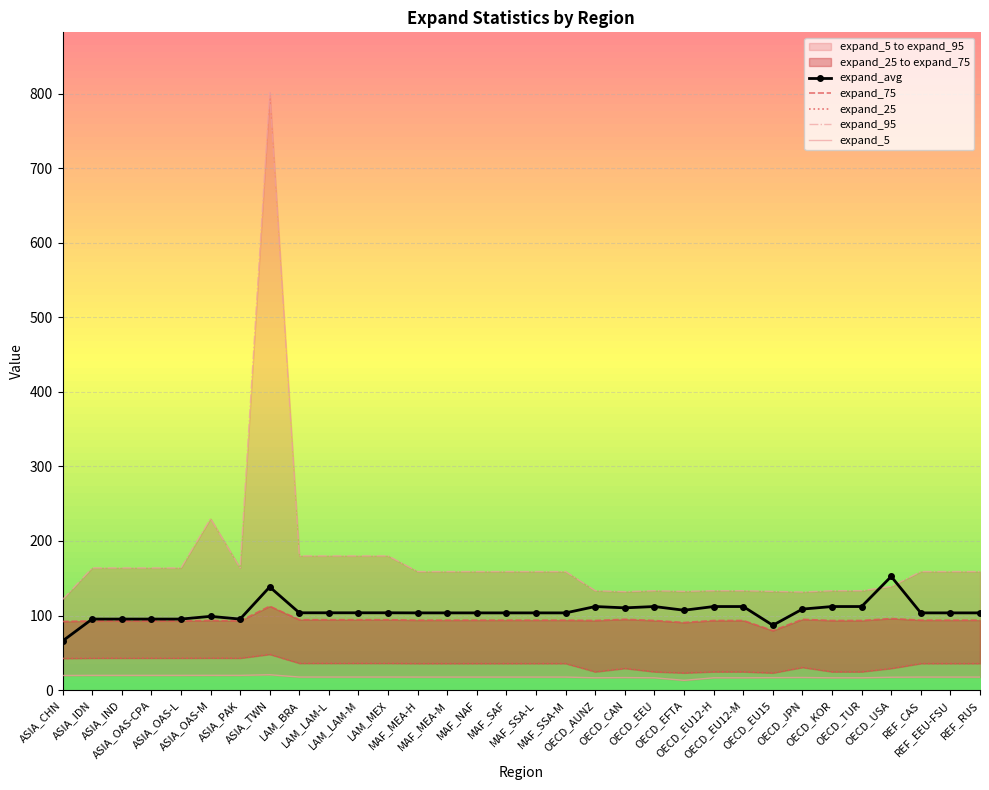

List the labels in order of expand_25 value, smallest first.

OECD_EFTA, OECD_EU15, OECD_AUNZ, OECD_EEU, OECD_EU12-H, OECD_EU12-M, OECD_KOR, OECD_TUR, OECD_CAN, OECD_USA, OECD_JPN, MAF_MEA-H, MAF_MEA-M, MAF_NAF, MAF_SAF, MAF_SSA-L, MAF_SSA-M, REF_CAS, REF_EEU-FSU, REF_RUS, LAM_BRA, LAM_LAM-L, LAM_LAM-M, LAM_MEX, ASIA_CHN, ASIA_IDN, ASIA_IND, ASIA_OAS-CPA, ASIA_OAS-L, ASIA_PAK, ASIA_OAS-M, ASIA_TWN